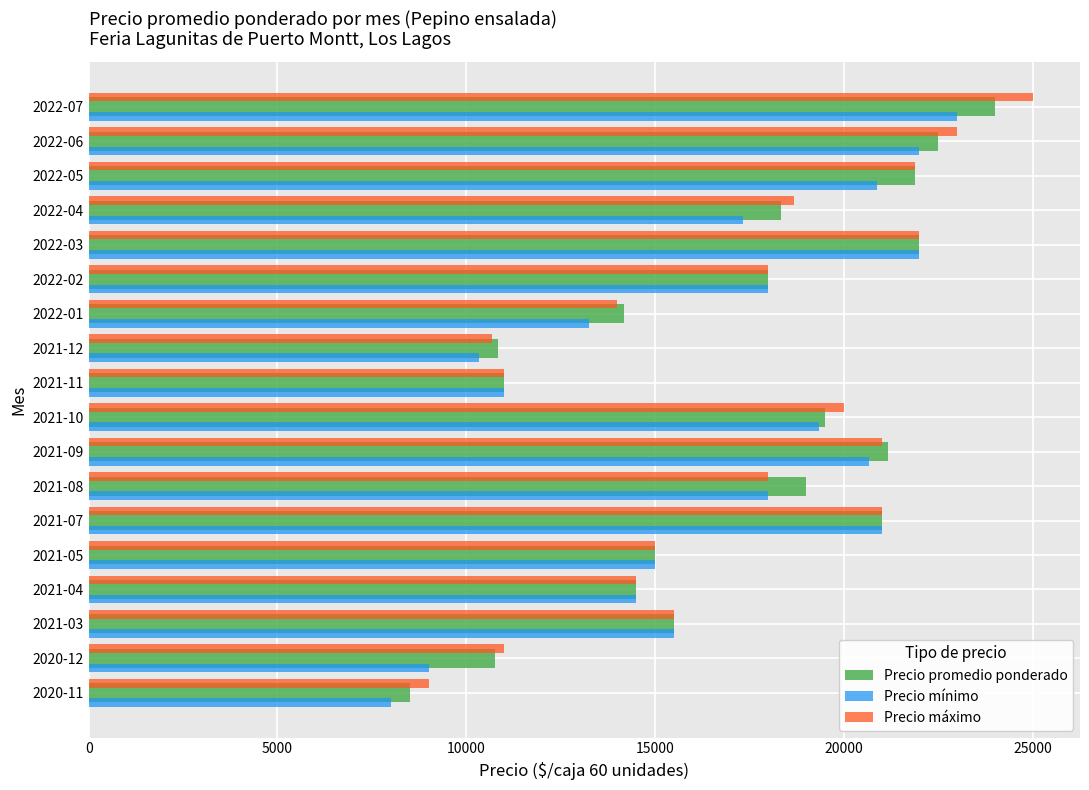

Rank the series by their maximum value, from highest to lowest.

Precio máximo, Precio promedio ponderado, Precio mínimo